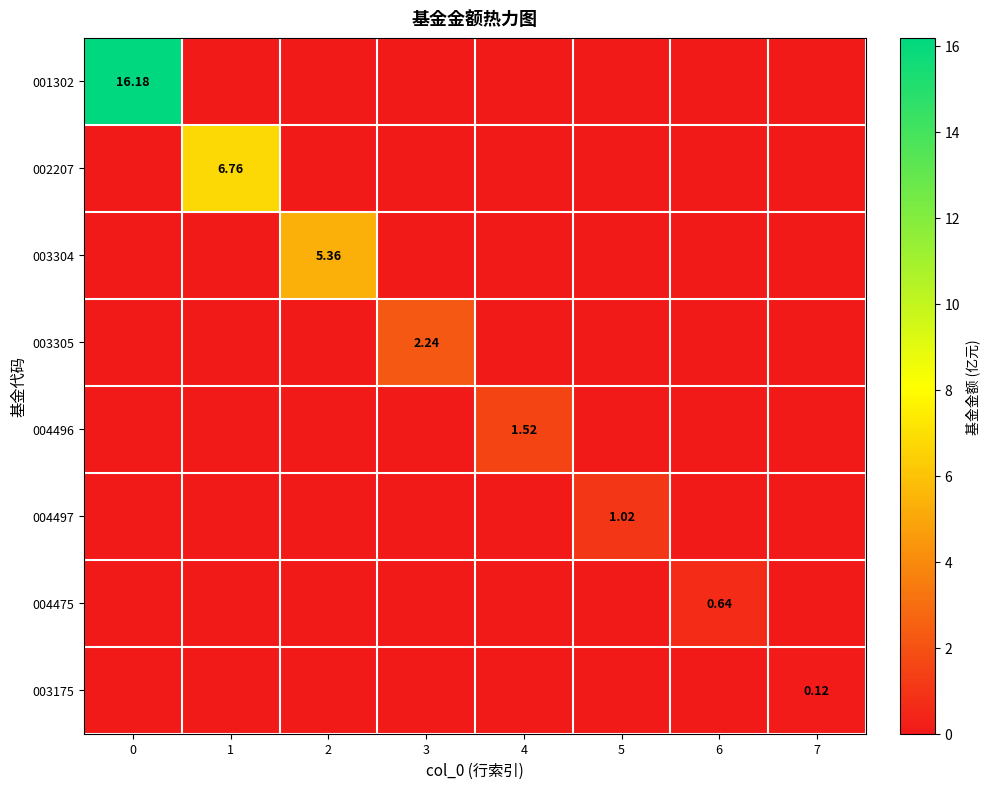

The 003175 series shows 0.0 at 3. True or false?

True